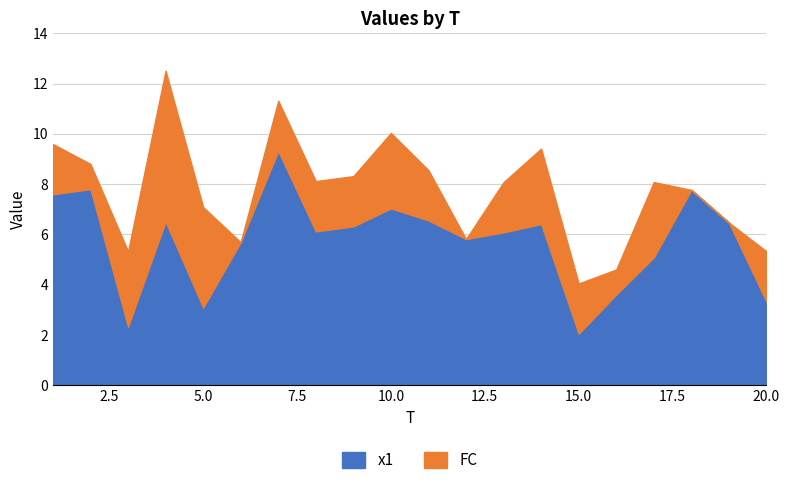

What is the maximum value shown in the chart?

9.3